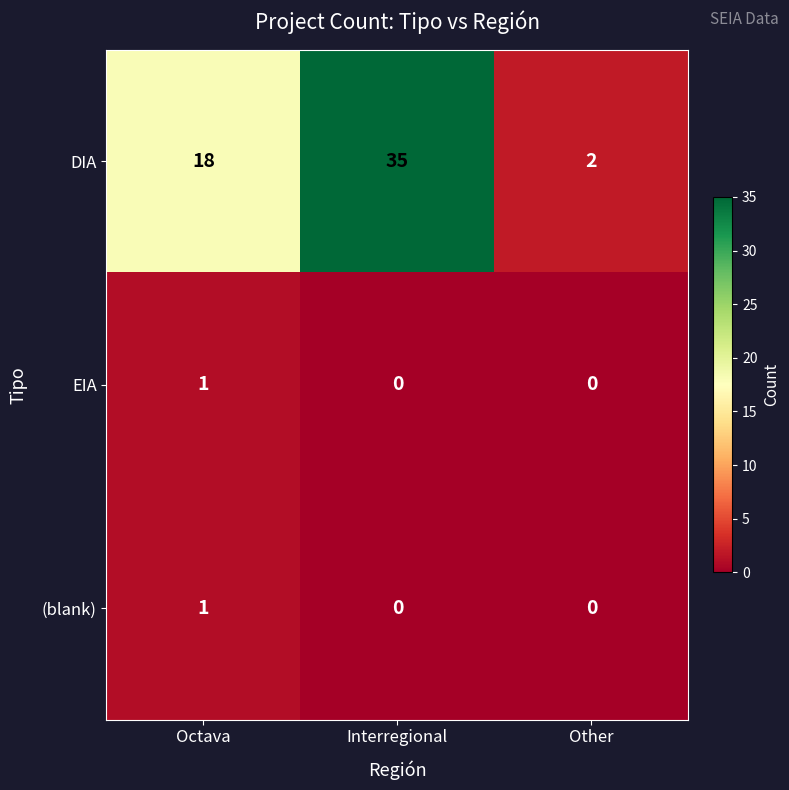

What is the difference between the second highest and minimum values in the DIA series?

16